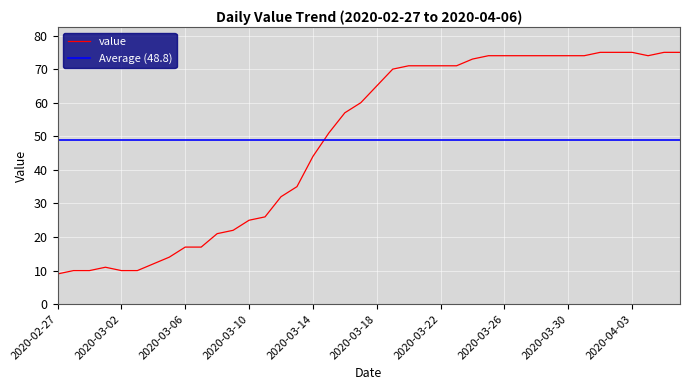

Rank the categories by value from lowest to highest.

2020-02-27, 2020-02-28, 2020-02-29, 2020-03-02, 2020-03-03, 2020-03-01, 2020-03-04, 2020-03-05, 2020-03-06, 2020-03-07, 2020-03-08, 2020-03-09, 2020-03-10, 2020-03-11, 2020-03-12, 2020-03-13, 2020-03-14, 2020-03-15, 2020-03-16, 2020-03-17, 2020-03-18, 2020-03-19, 2020-03-20, 2020-03-21, 2020-03-22, 2020-03-23, 2020-03-24, 2020-03-25, 2020-03-26, 2020-03-27, 2020-03-28, 2020-03-29, 2020-03-30, 2020-03-31, 2020-04-04, 2020-04-01, 2020-04-02, 2020-04-03, 2020-04-05, 2020-04-06